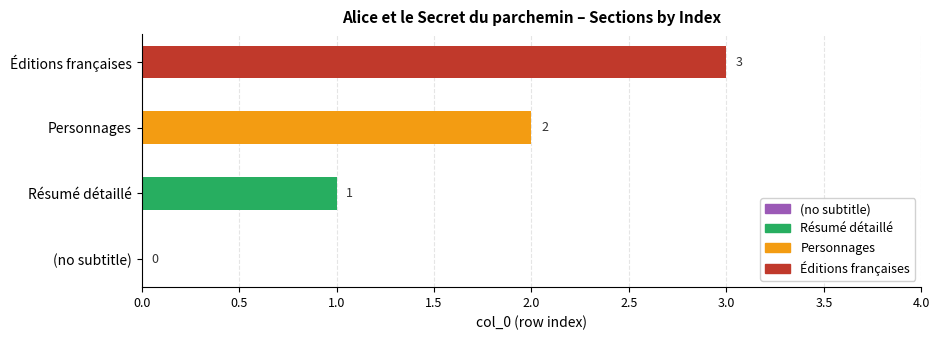

How many values exceed 2?

1